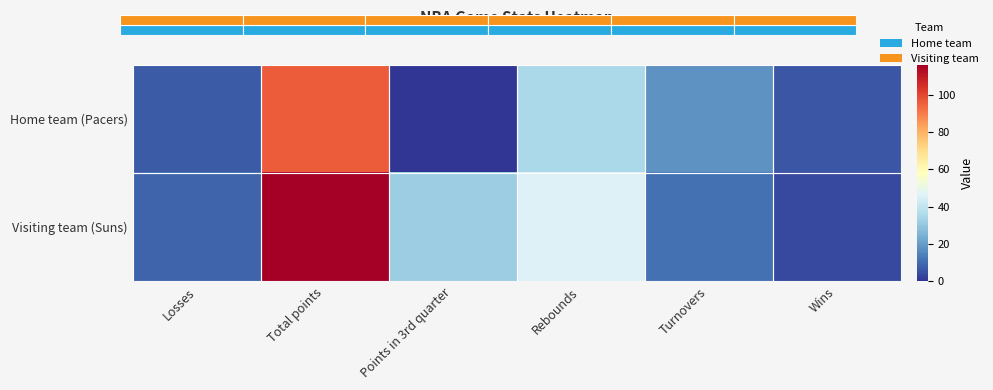

What is the difference between the highest and lowest values at Wins?

2